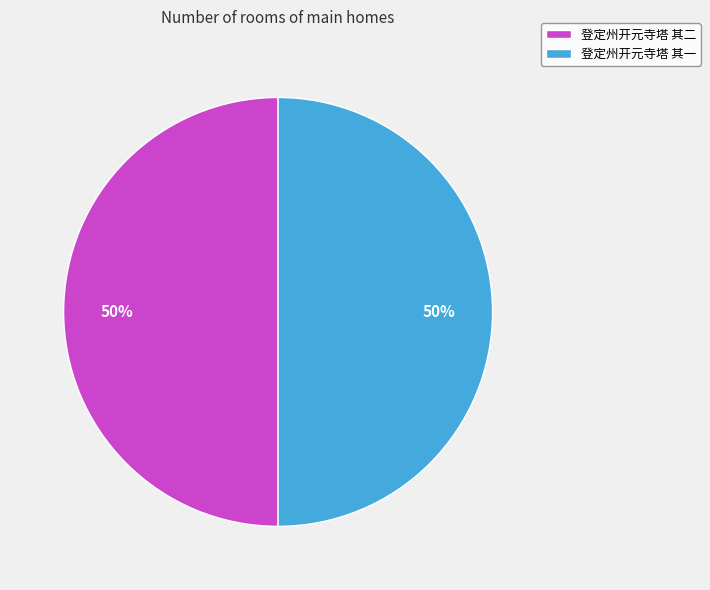

To the nearest percent, what is the average slice percentage?

50%